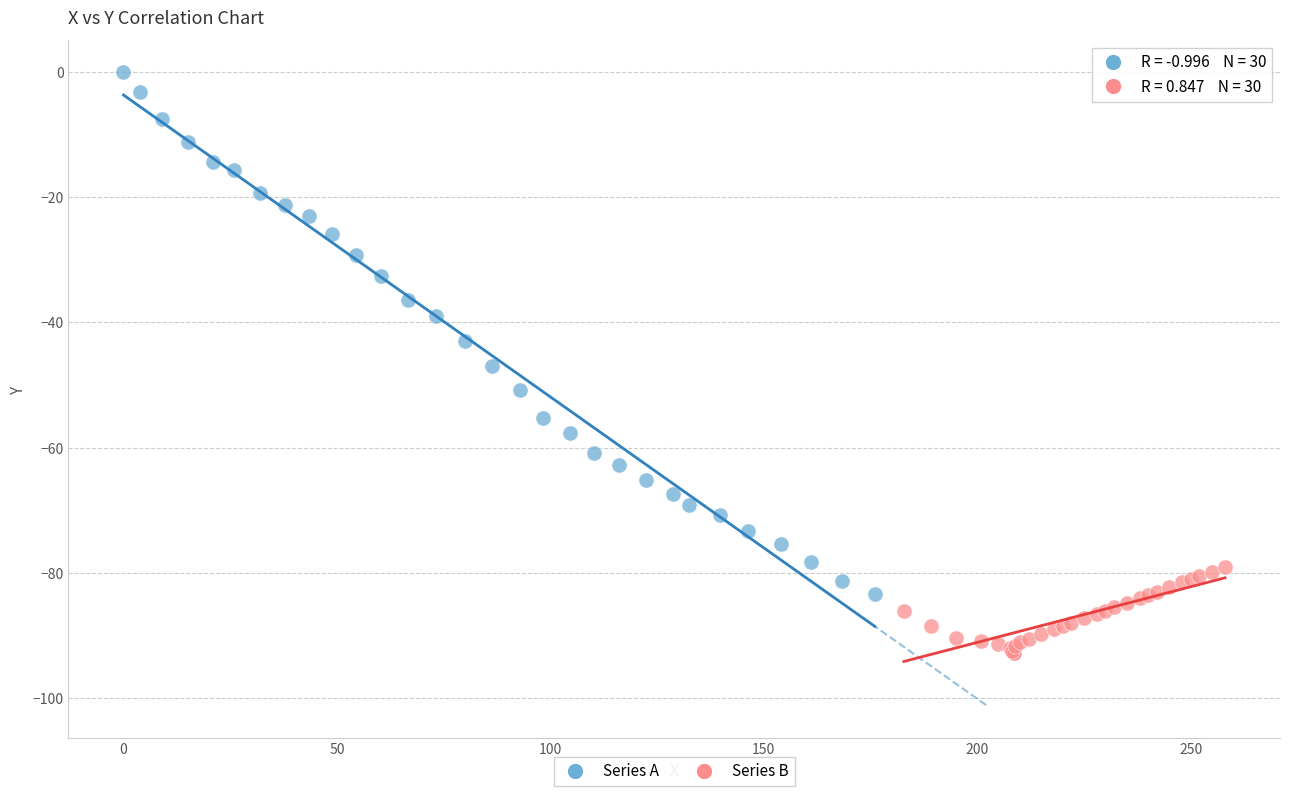

Which series has the widest spread of Y values?

Series A